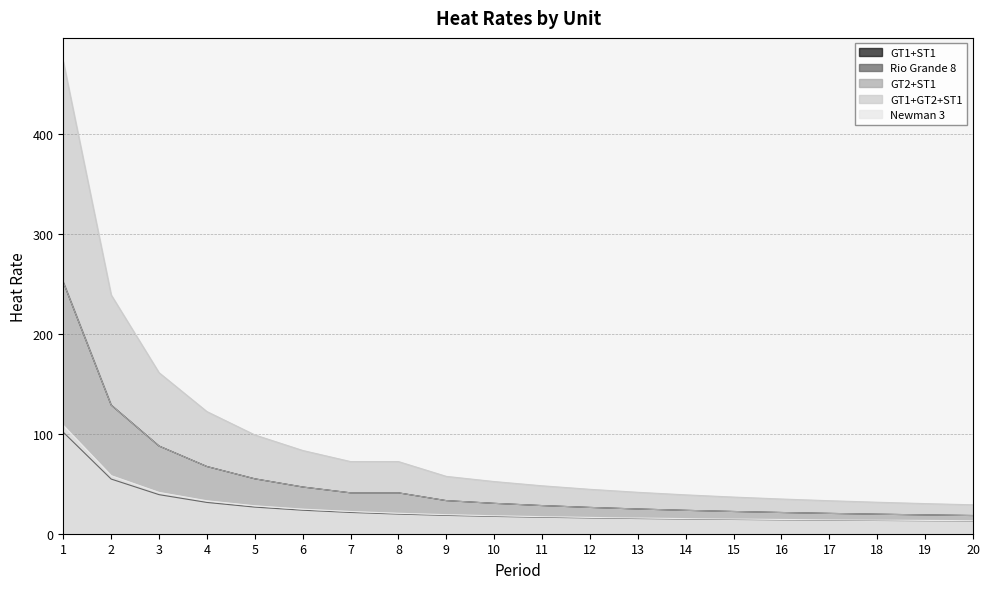

True or false: GT2+ST1 and Rio Grande 8 intersect in this chart.

False